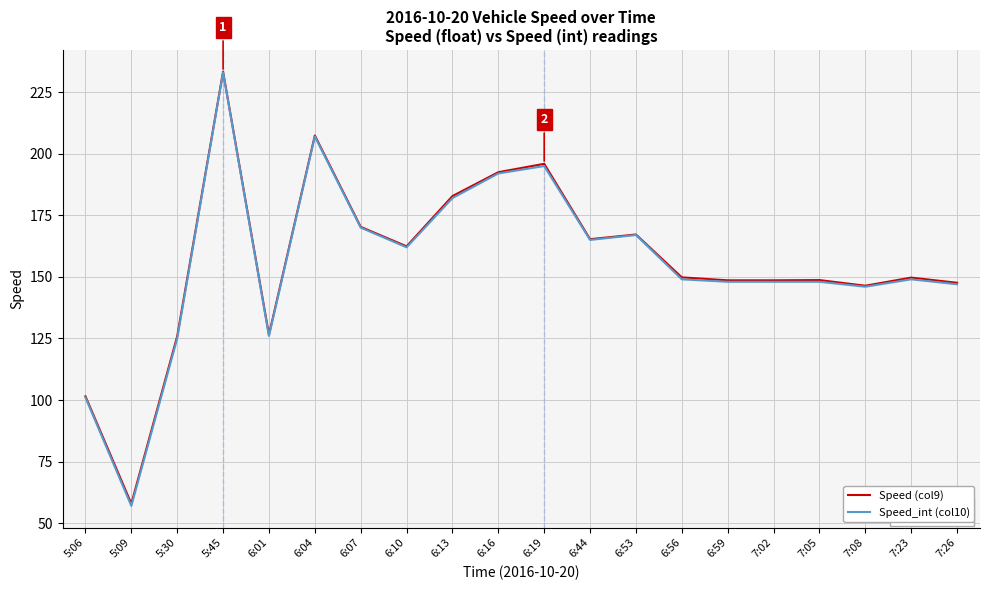

Which category has the highest value in the Speed (col9) series?

5:45